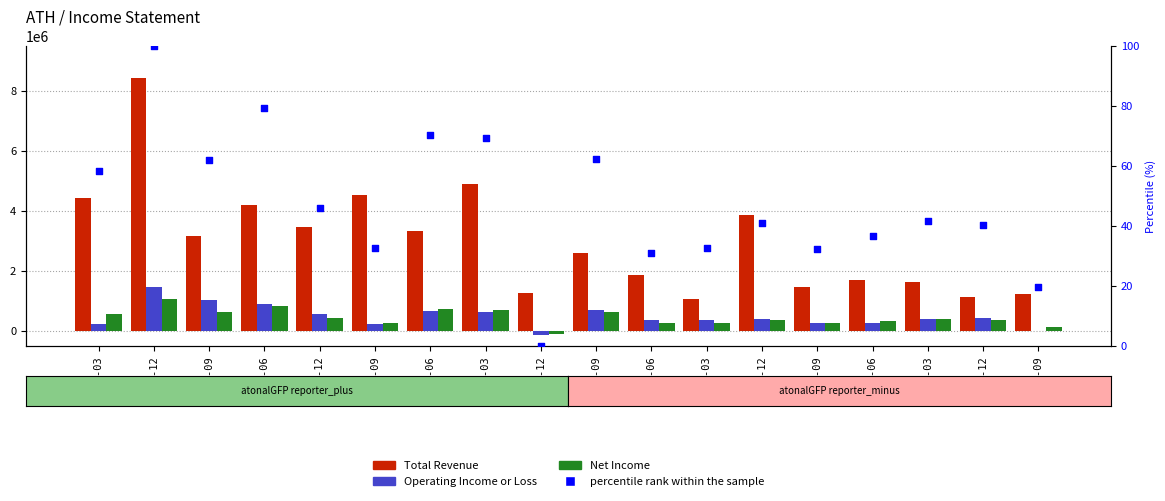

Which series has the largest total across all categories?

Total Revenue